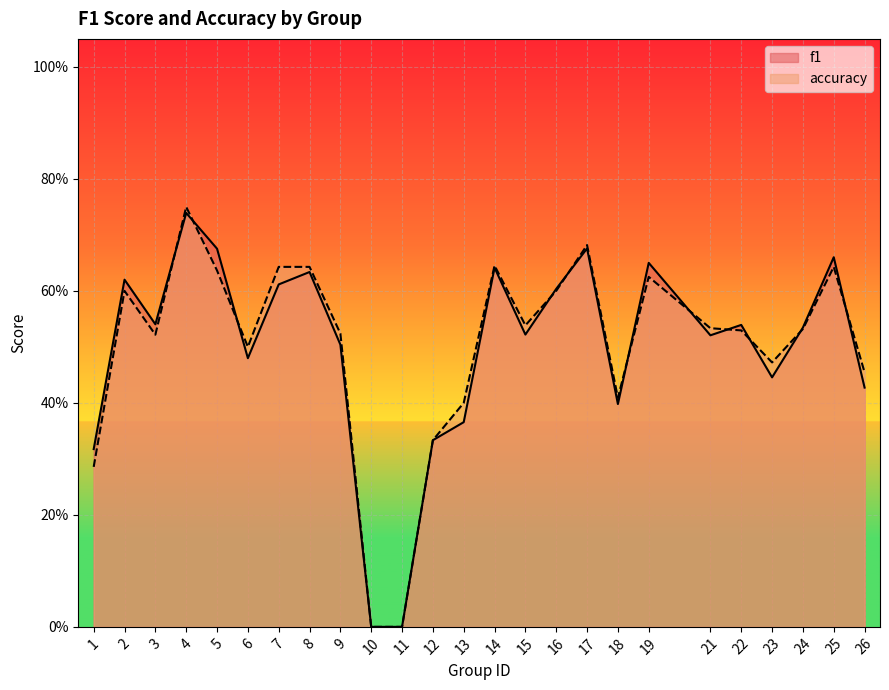

True or false: f1 and accuracy intersect in this chart.

True